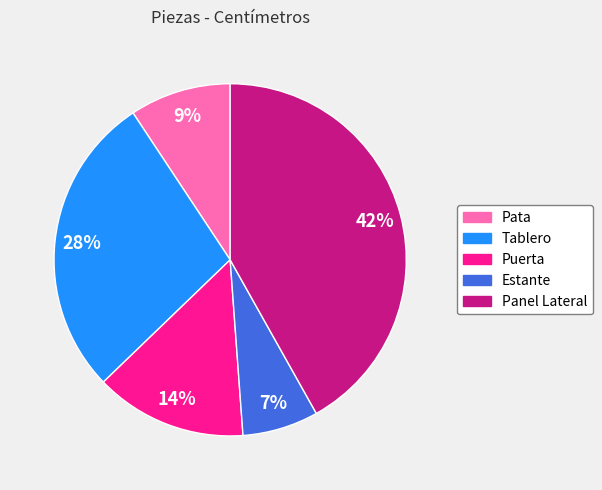

Which category has the biggest portion of the pie?

Panel Lateral